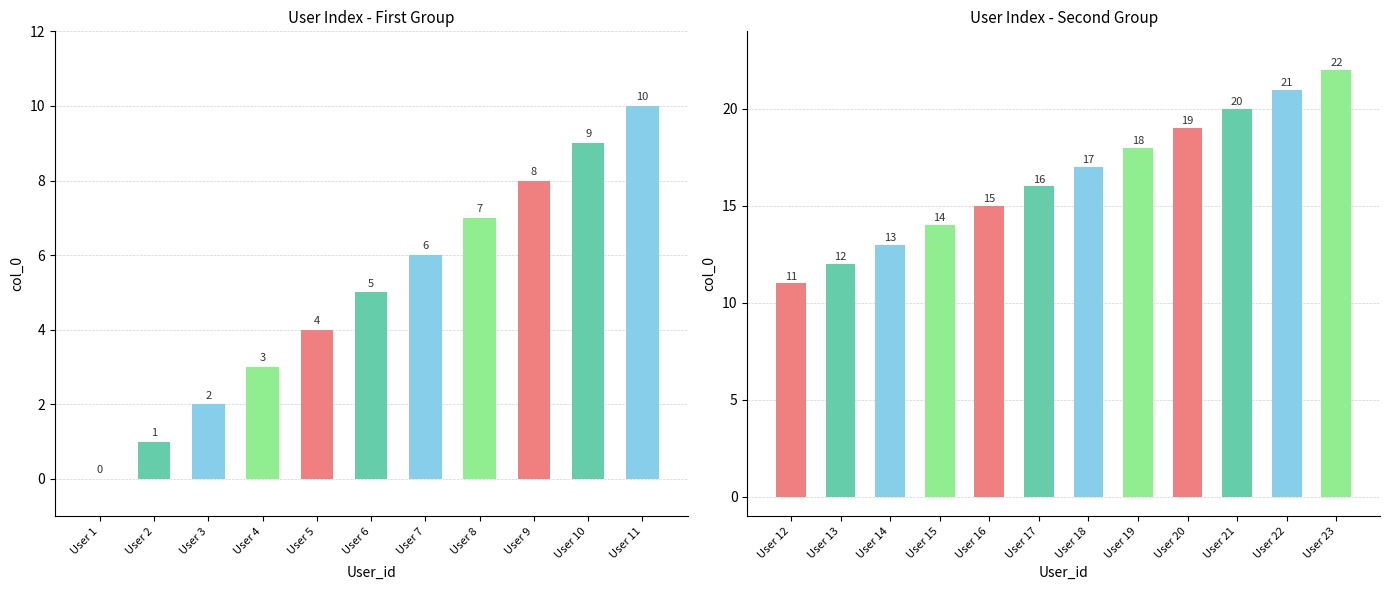

Which category has the lowest value across all series?

User 1